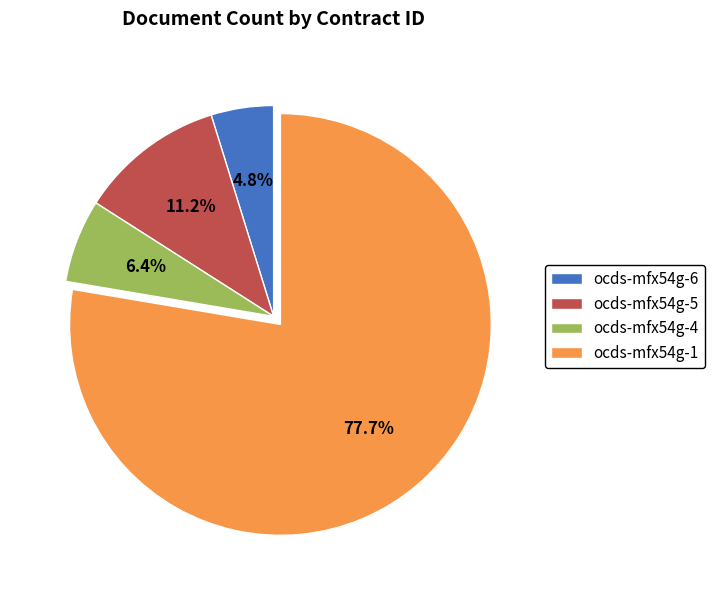

To the nearest percent, what is the difference between the largest and smallest slice percentages?

73%